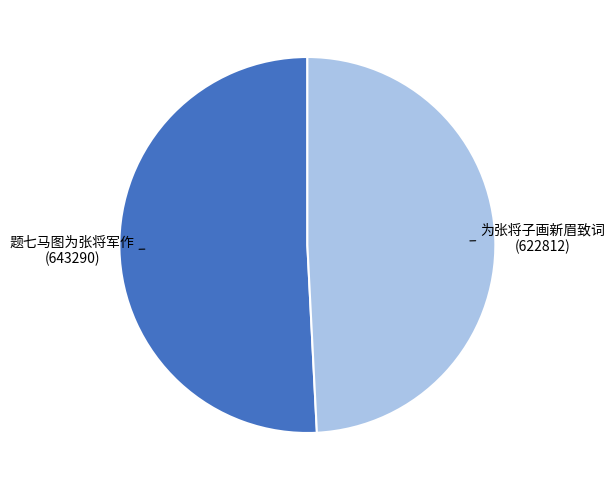

Is there any slice that represents more than half of the pie?

Yes